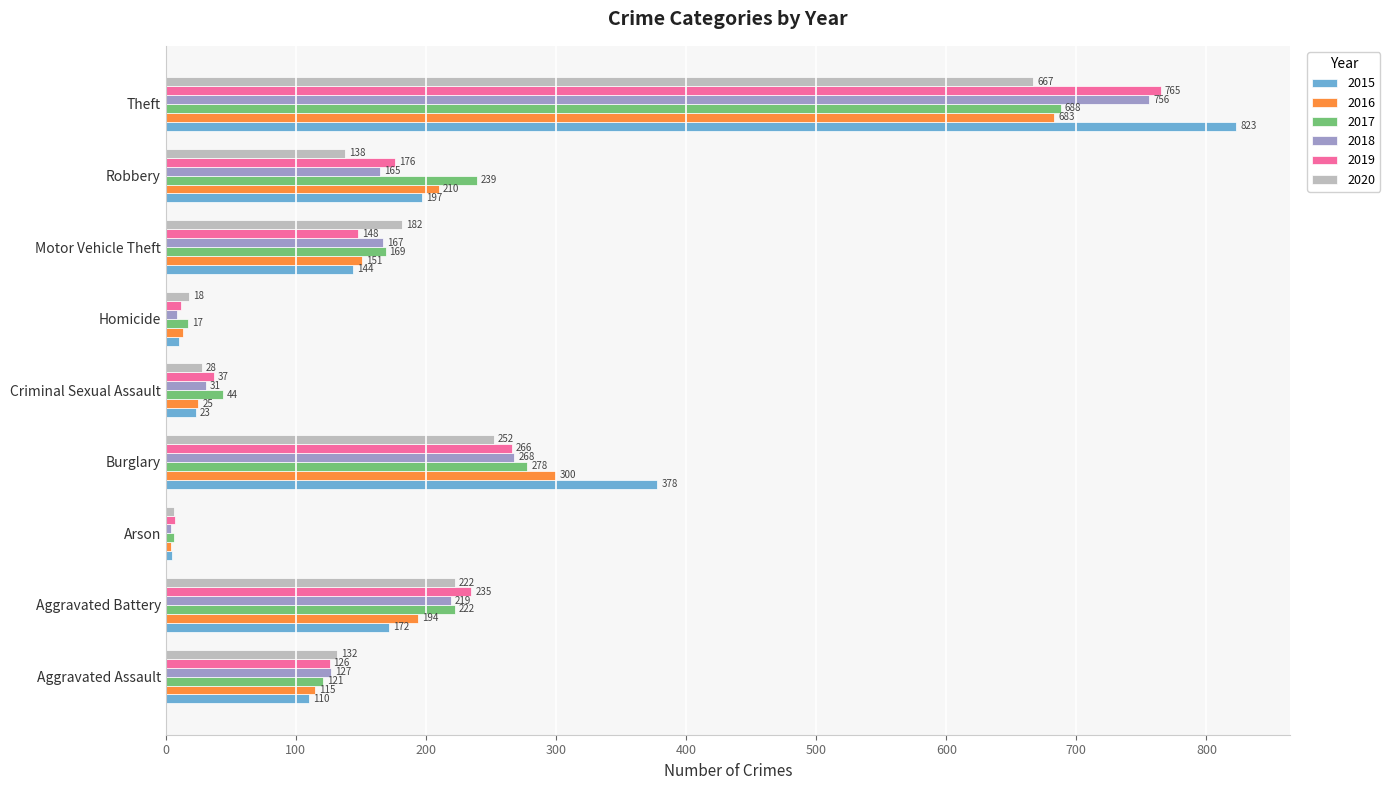

What is the sum of the 2018 values at Aggravated Assault and Robbery?

292